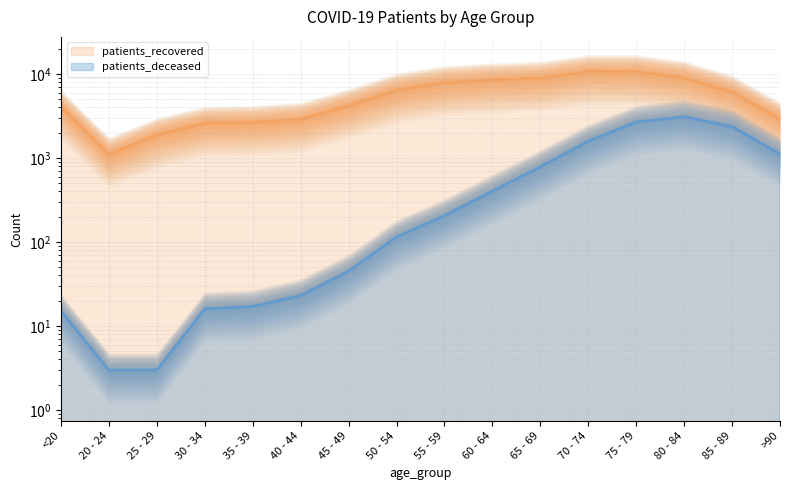

True or false: patients_deceased and patients_recovered cross at least once.

False